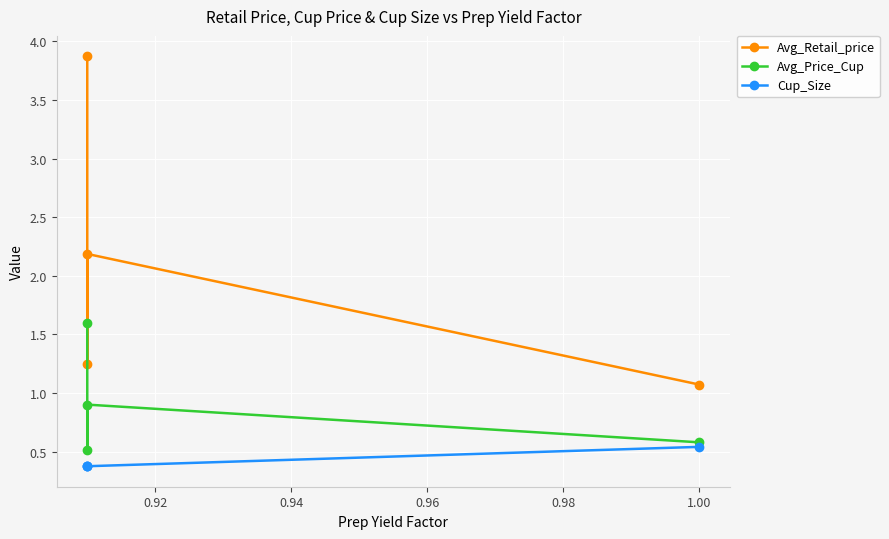

True or false: Avg_Price_Cup and Cup_Size intersect in this chart.

False